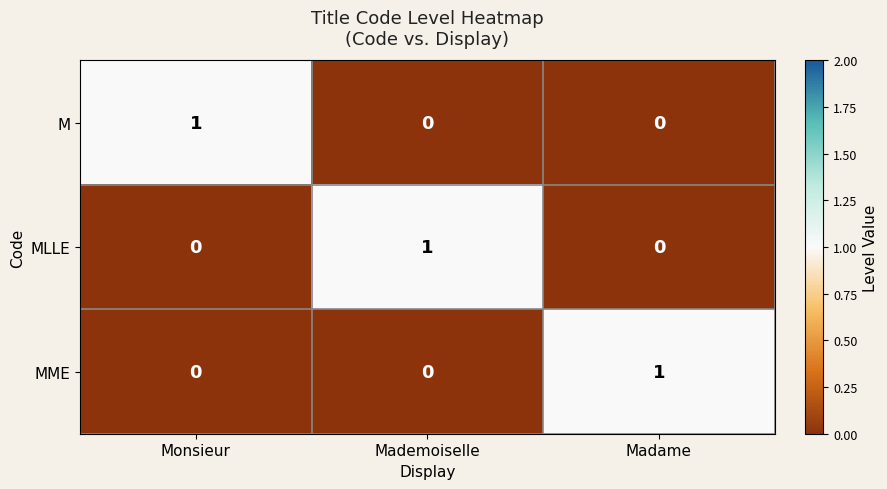

How many MME values are between 0 and 1?

3